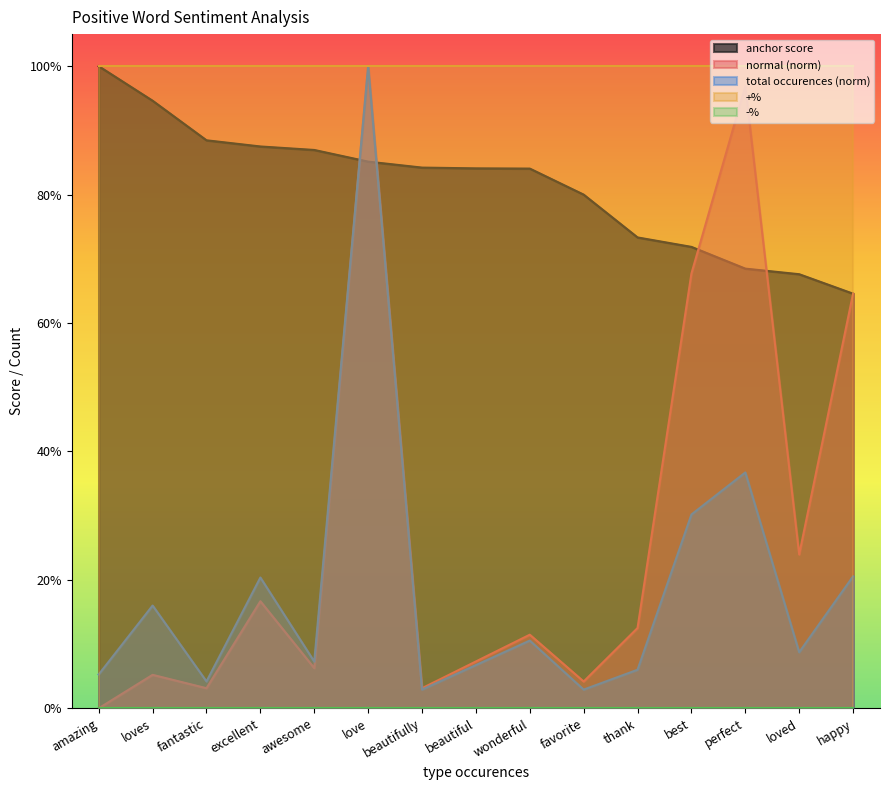

In total occurences, how many points are lower than both neighbors (excluding endpoints)?

5